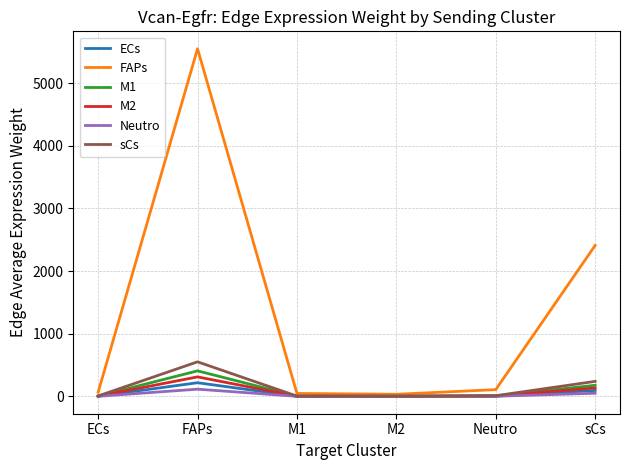

Which series has the largest total across all categories?

FAPs